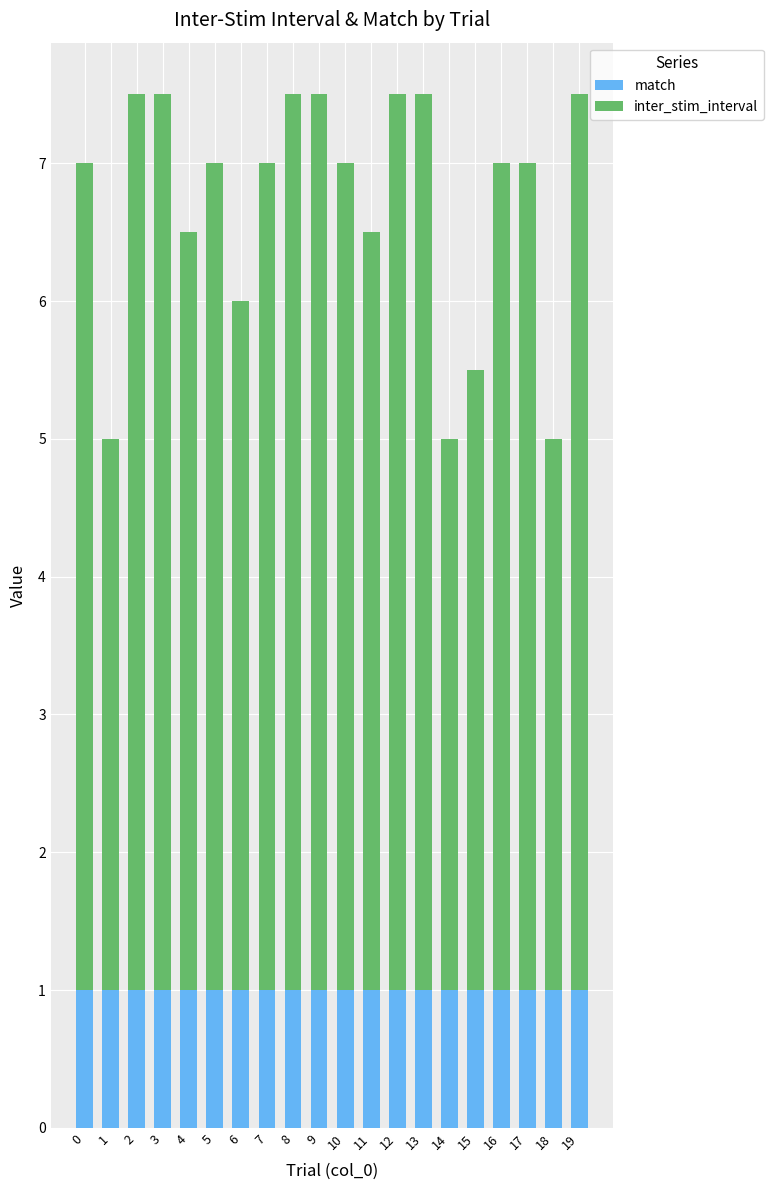

What is the sum of the match values at 9 and 12?

2.0